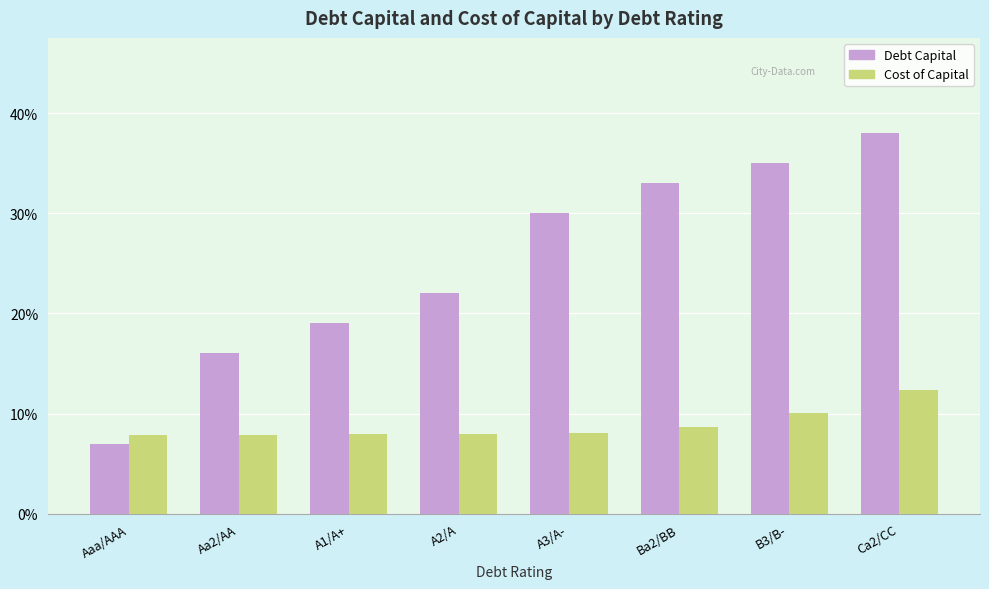

Are the bars horizontal?

No